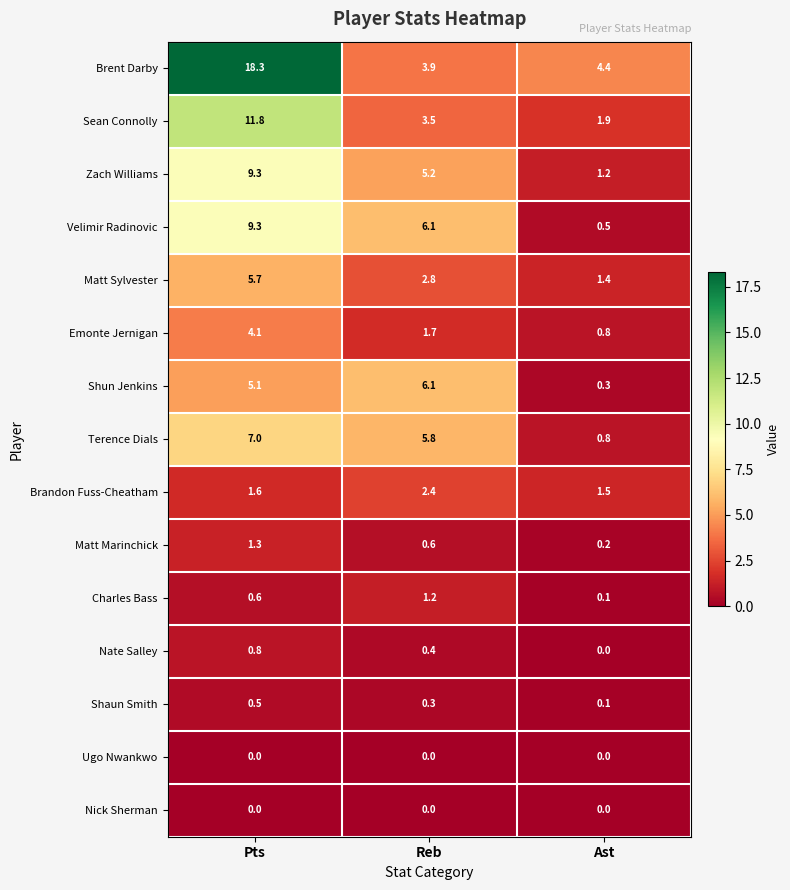

Is it true that Brent Darby equals 4.4 at Ast?

True